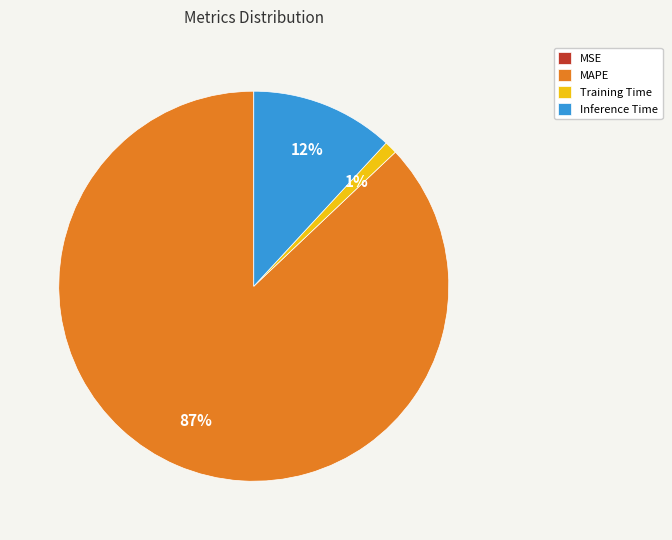

Which category has the biggest portion of the pie?

MAPE